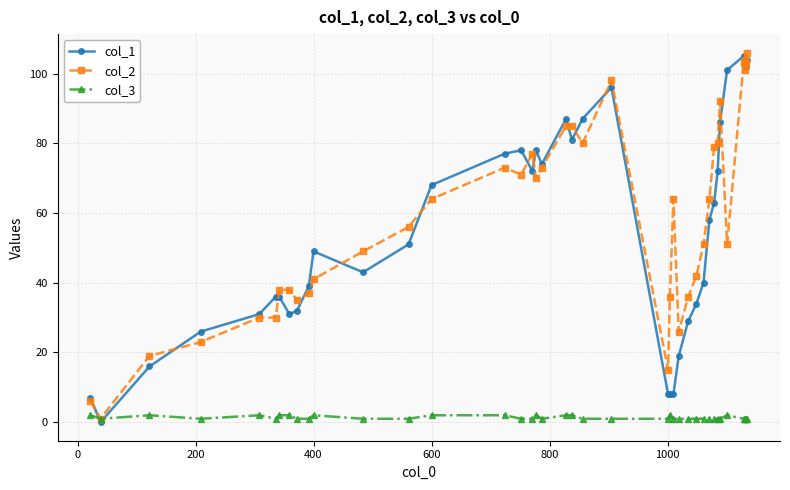

True or false: col_3 has more than 2 points higher than both neighbors.

True